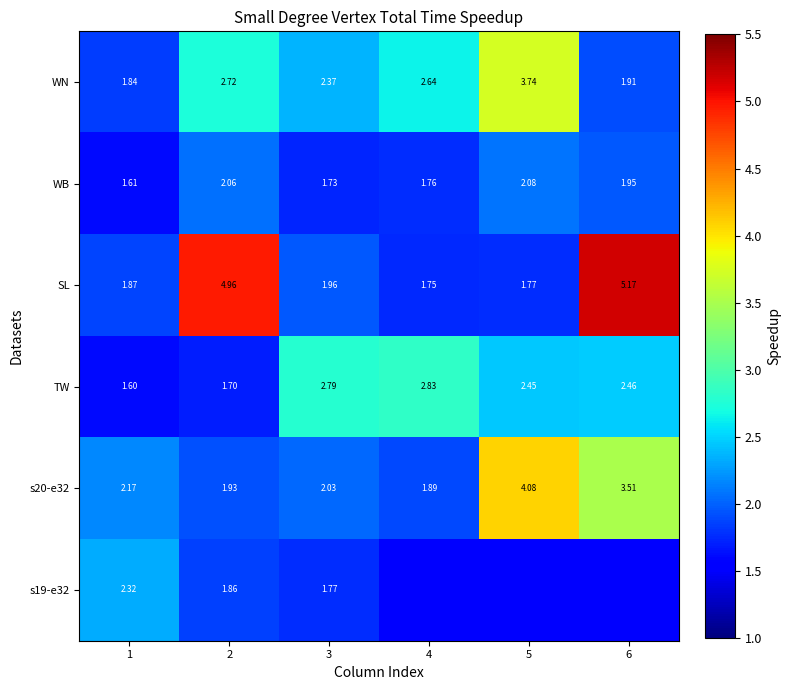

How many categories are shown in the chart?

6